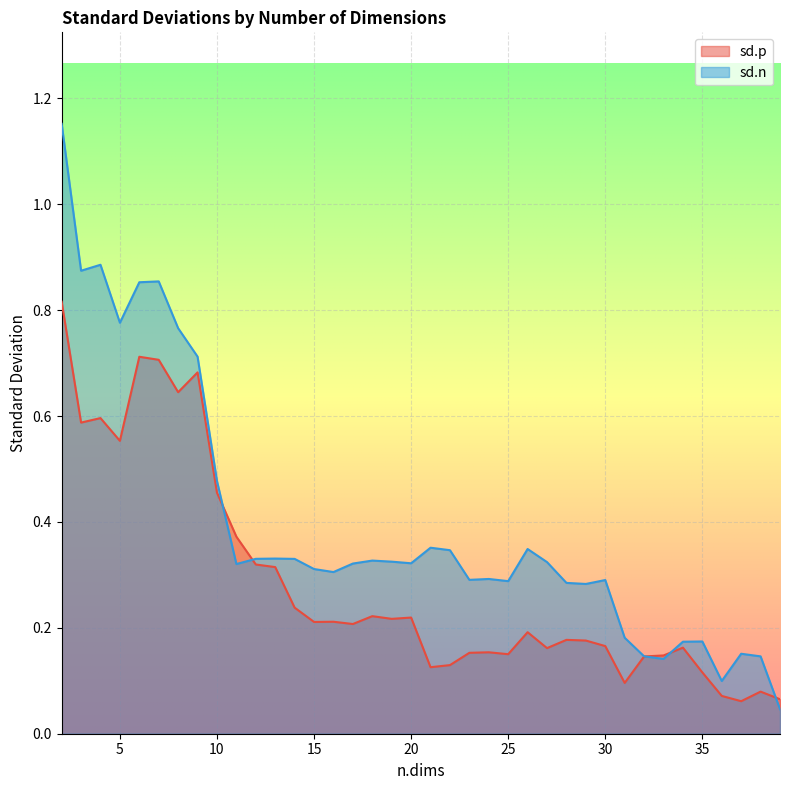

In sd.p, how many points are higher than both neighbors (excluding endpoints)?

11